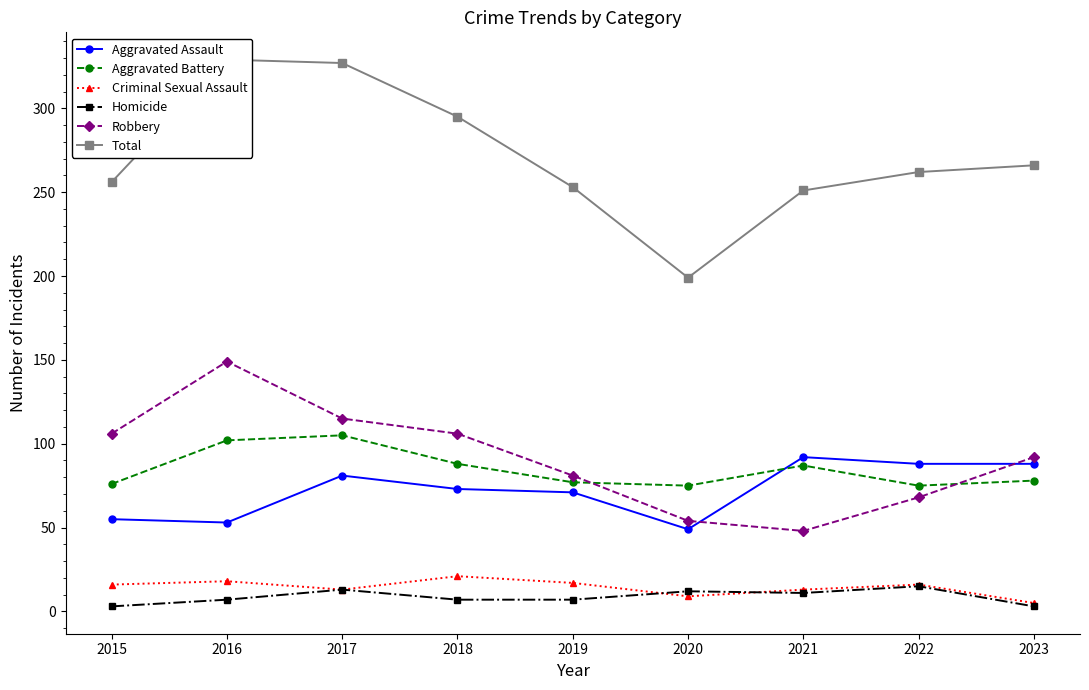

What is the spread (max minus min) of values at 2022?

247